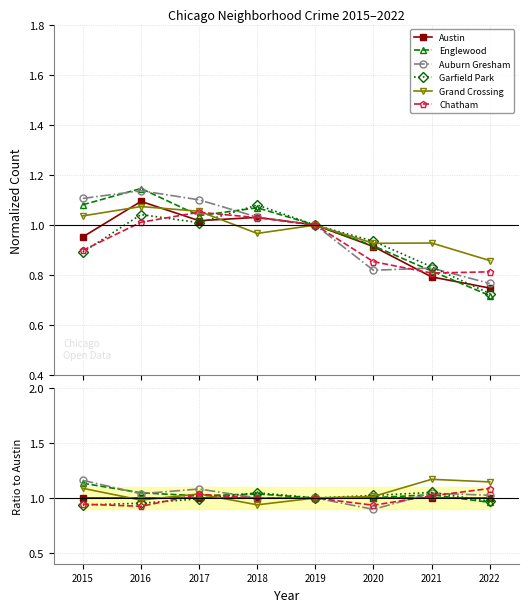

What is the minimum value for Garfield Park?

0.9